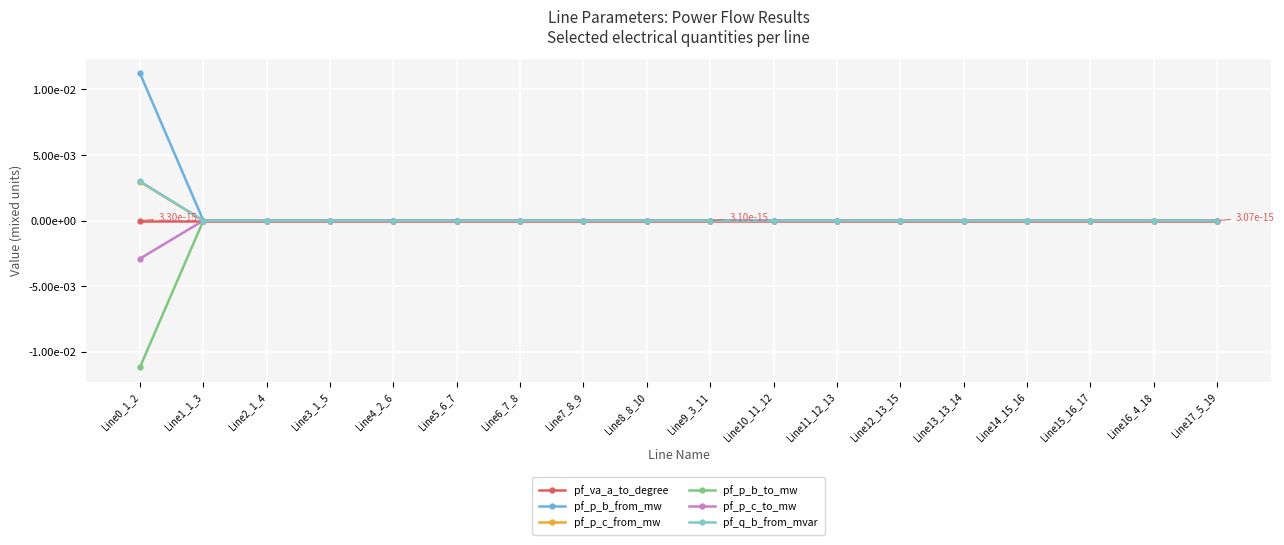

Is this an area chart (filled region under the line)?

No